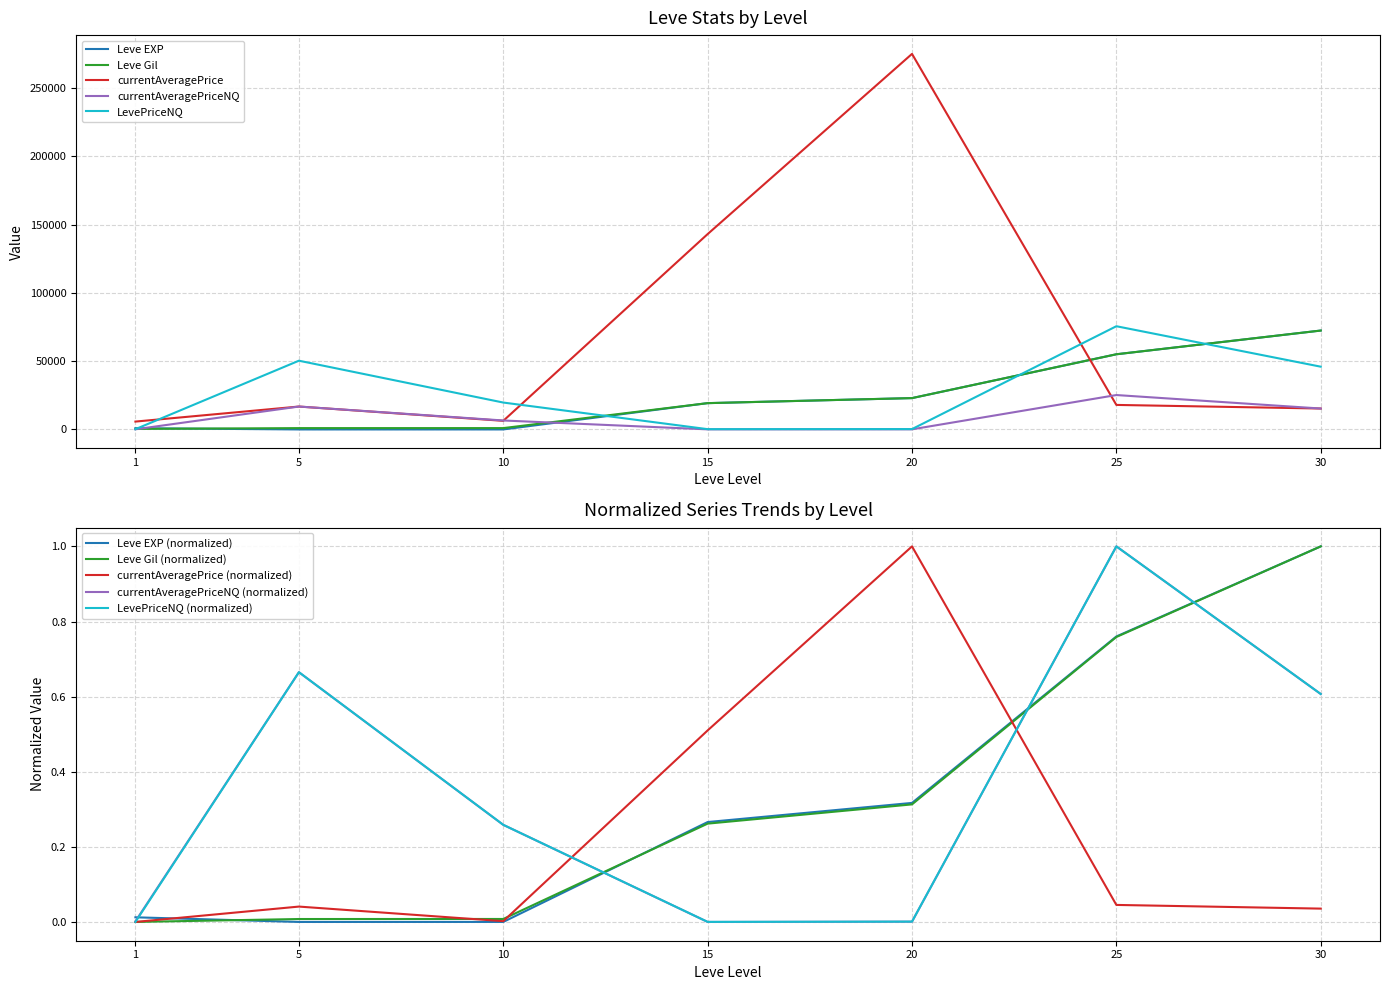

Which series has the widest spread of values?

currentAveragePrice